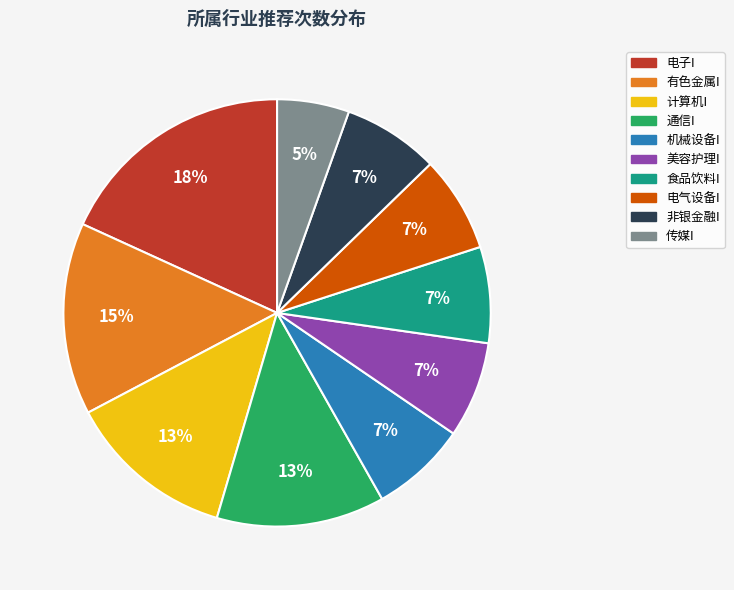

To the nearest percent, what is the difference between the largest and smallest slice percentages?

13%